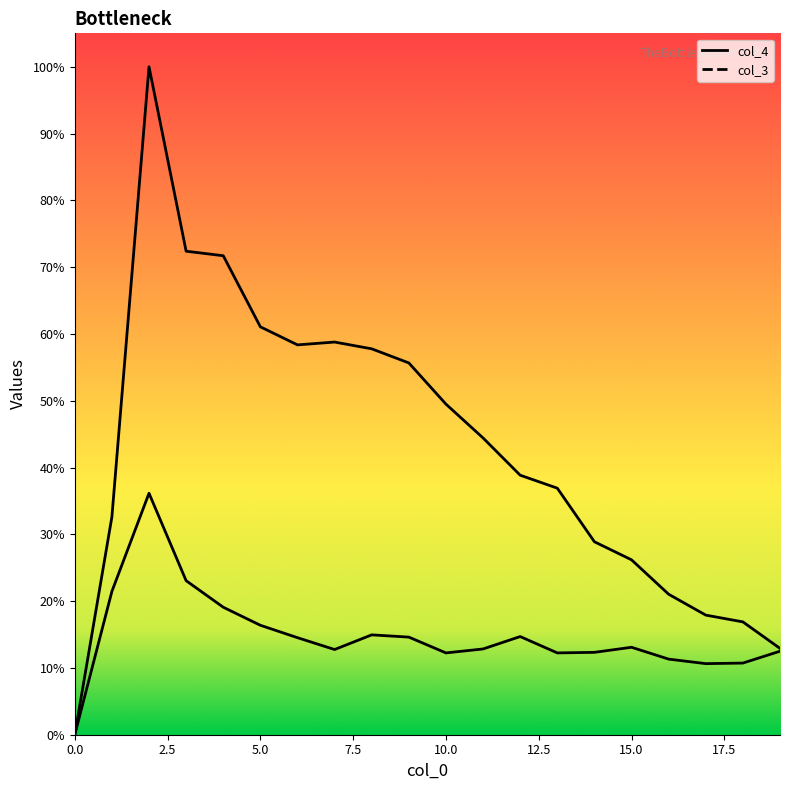

Which series changed the most between 3 and 19?

col_4